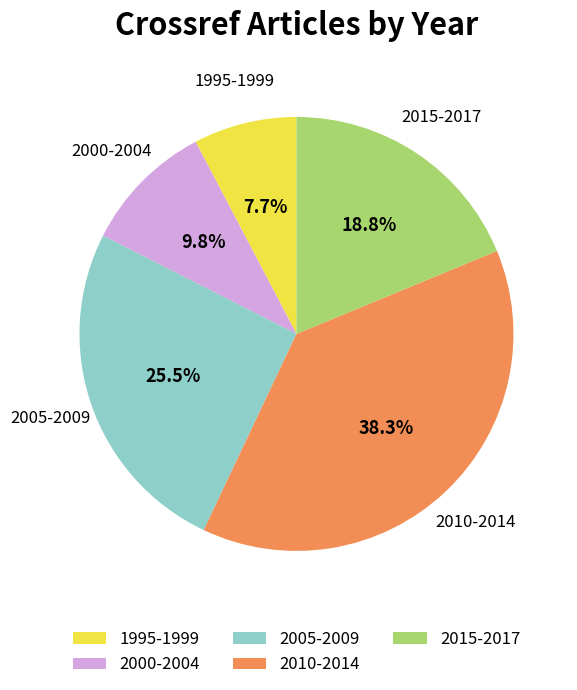

What percentage is NOT represented by 2000-2004?

90.2%